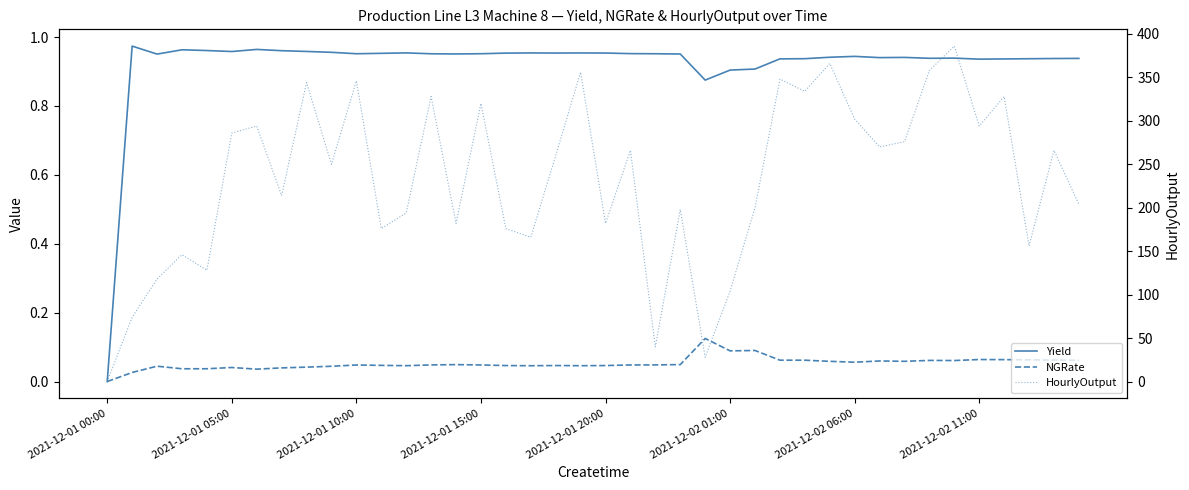

True or false: Yield has more than 0 points higher than both neighbors.

True